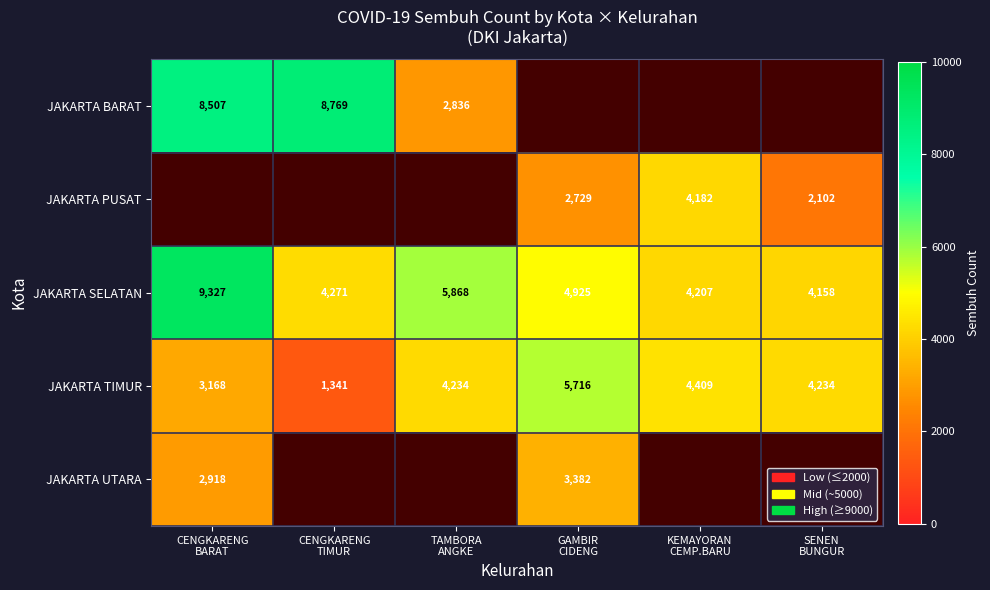

What is the sum of all JAKARTA TIMUR values?

23102